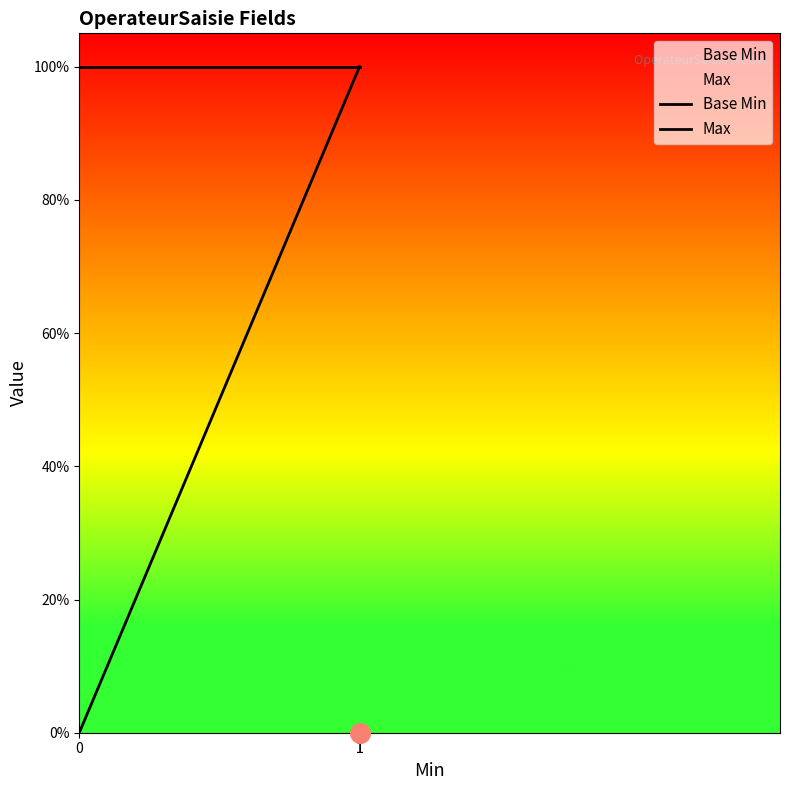

Which series contains the lowest Y value?

Base Min